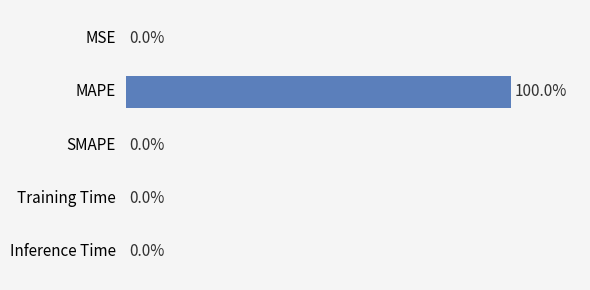

Which category has the highest value across all series?

MAPE